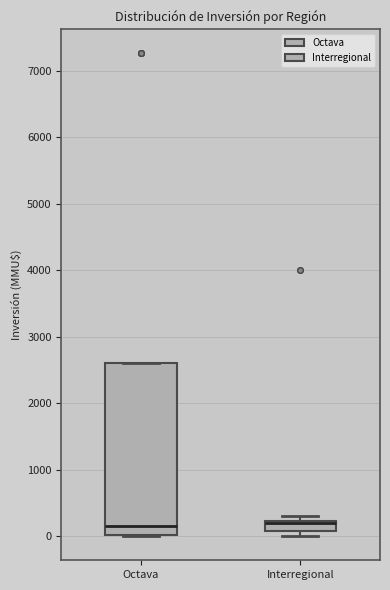

Where is the upper edge of the box for Interregional on the y-axis? The values are not printed on the chart, so give them approximately, as read against the axis.

200